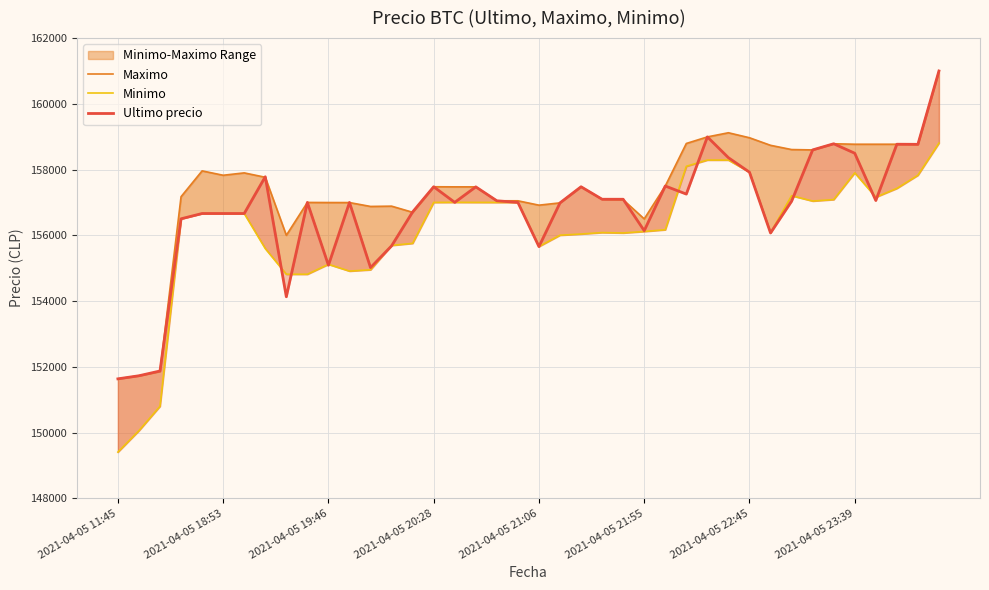

Rank the series by their average value, from highest to lowest.

Maximo, Ultimo precio, Minimo